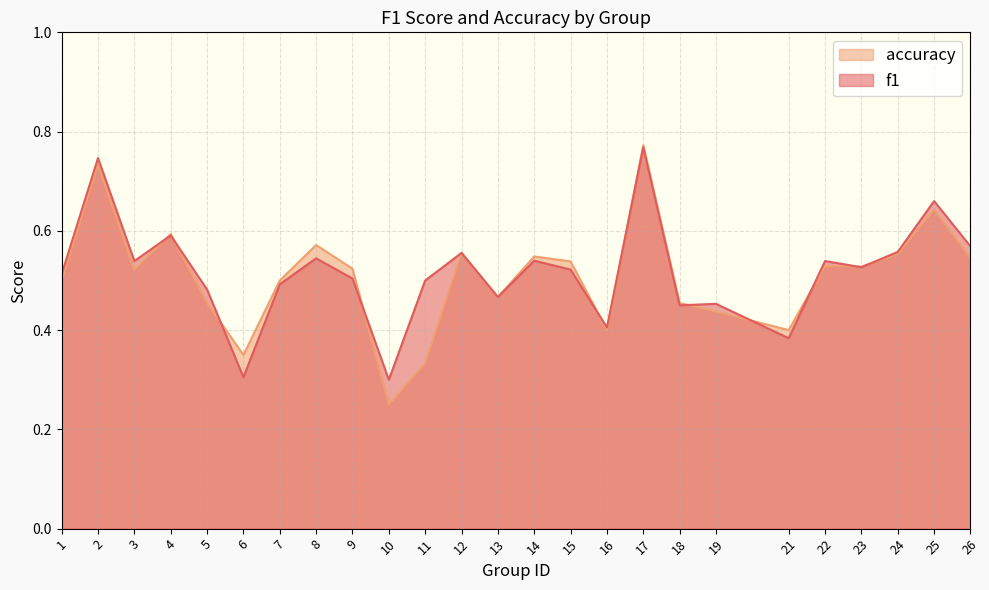

What is the value of the f1 point at the 14th from the left?

0.5